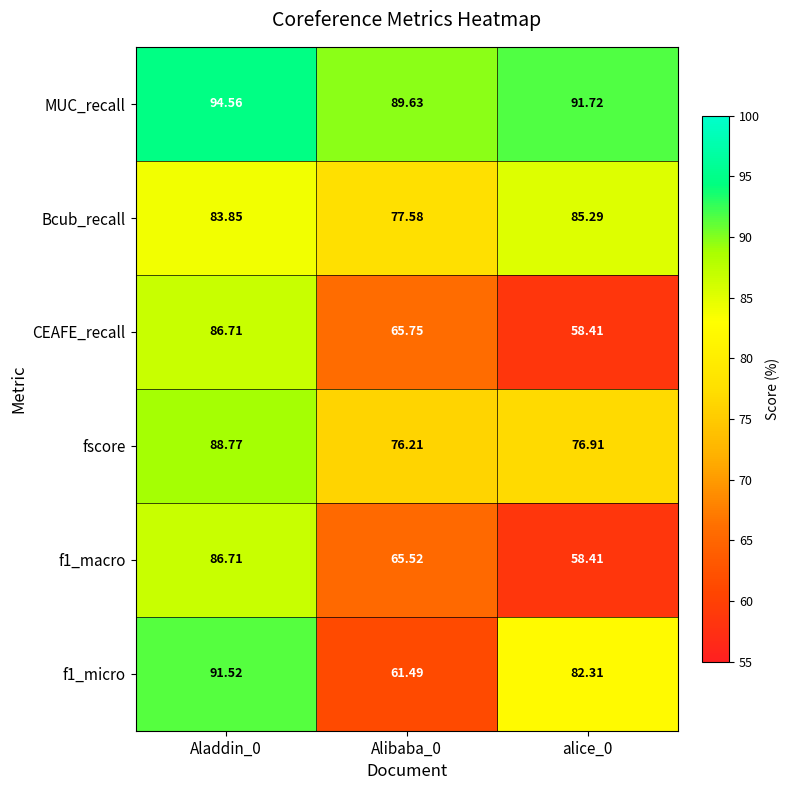

Which series has the largest total across all categories?

MUC_recall